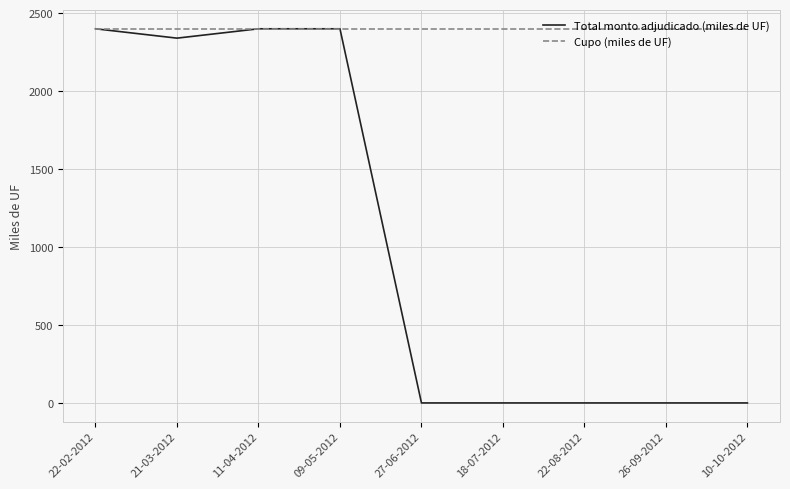

Which series has the largest total across all categories?

Cupo (miles de UF)